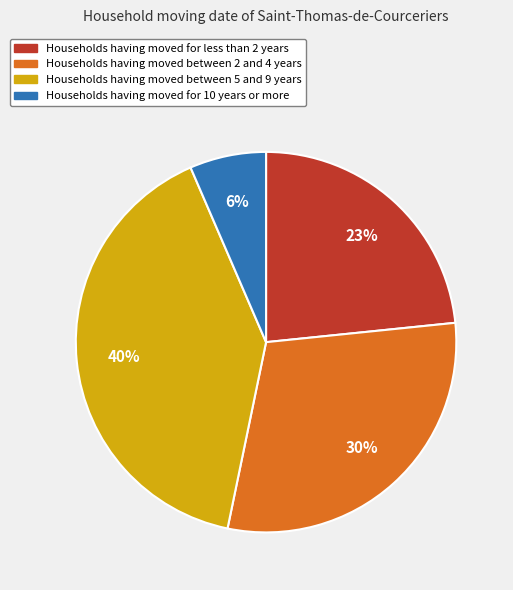

Count the number of slices in the pie.

4